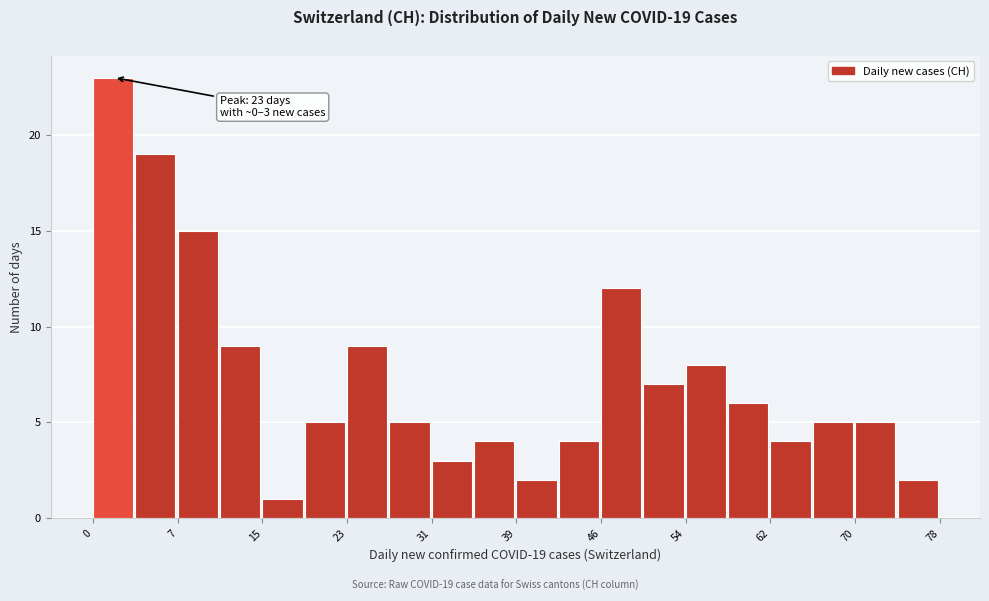

Around what value on the x-axis is the tallest bar? Give the approximate position of its centre, as read against the axis.

2